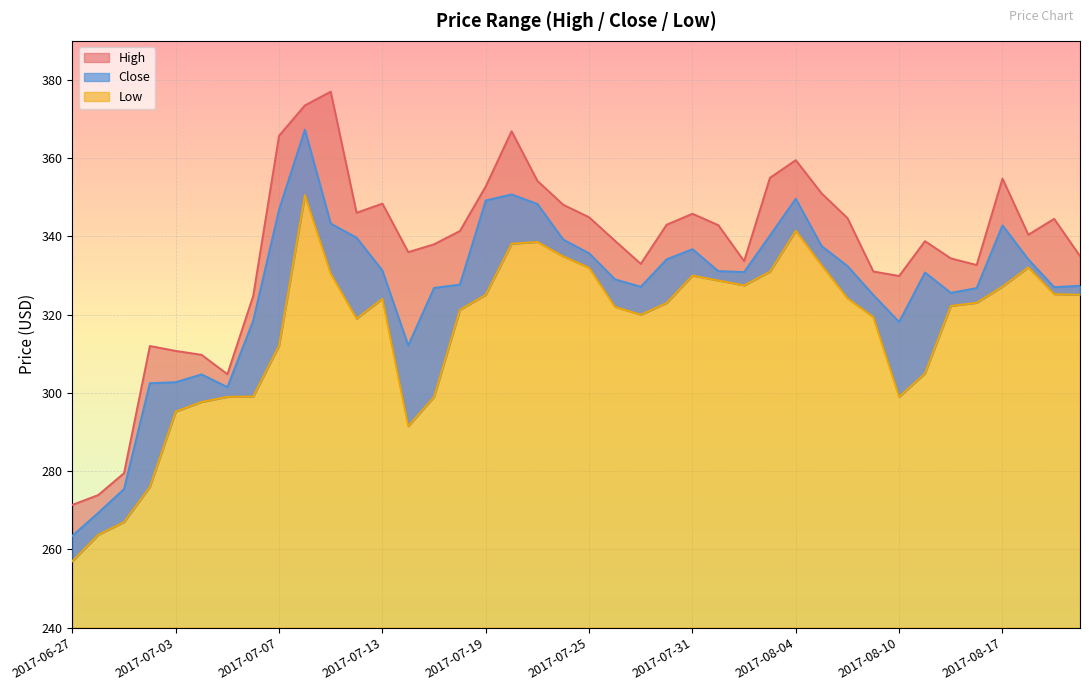

Does the chart display data point markers on the line(s)?

No